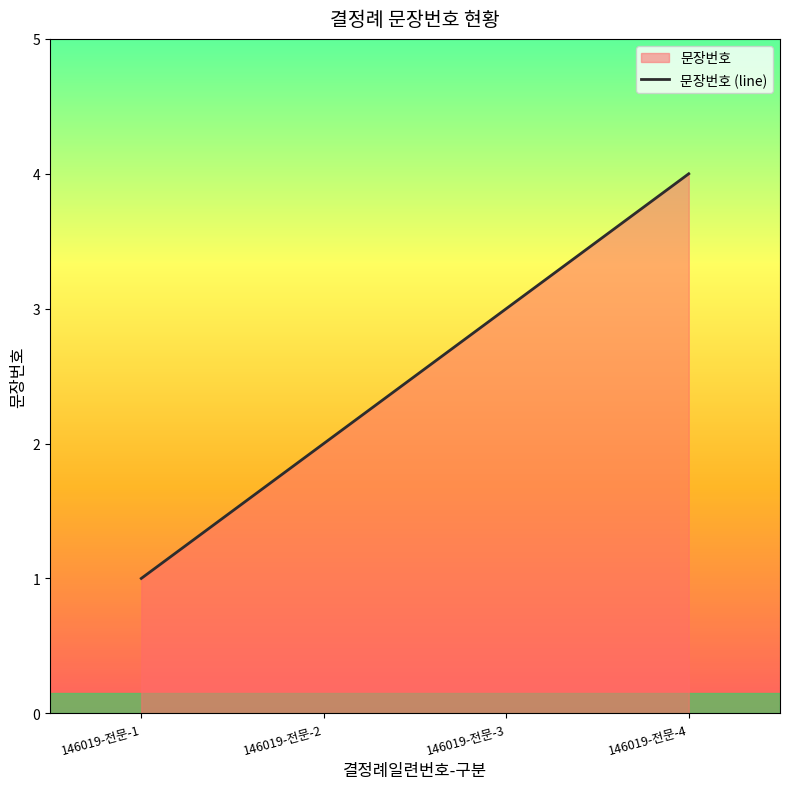

What is the difference between the values at 146019-전문-2 and 146019-전문-4?

2